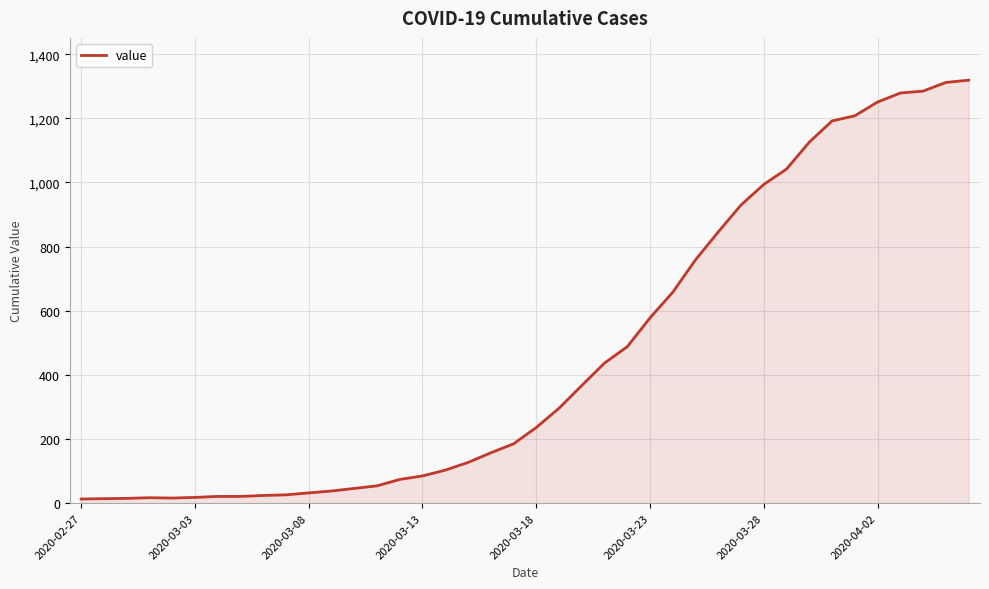

What is the greatest value displayed?

1319